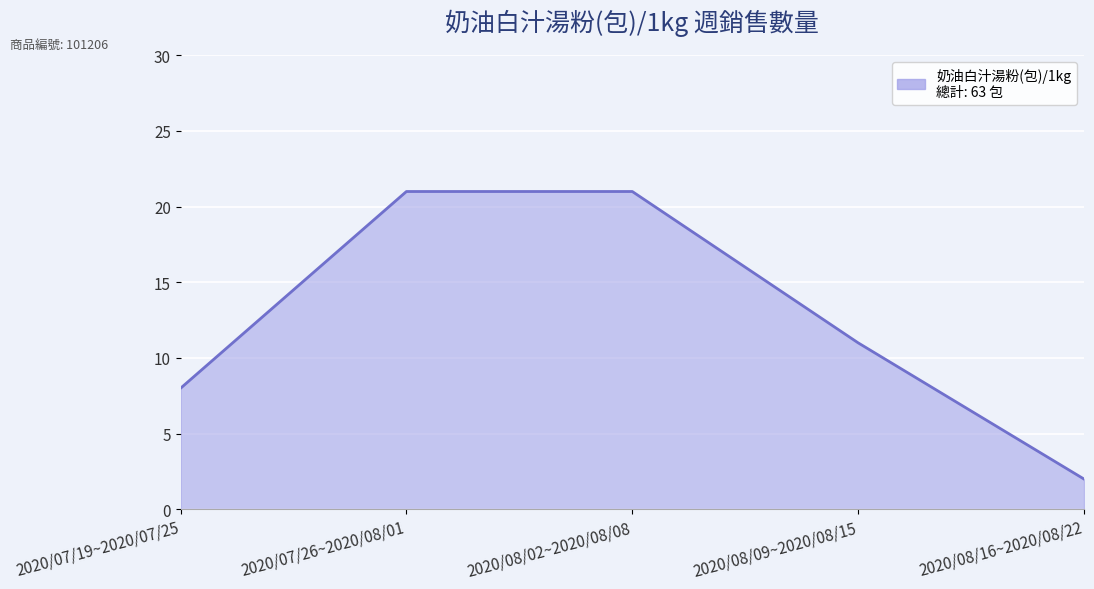

What position from the right is 2020/07/19~2020/07/25?

5